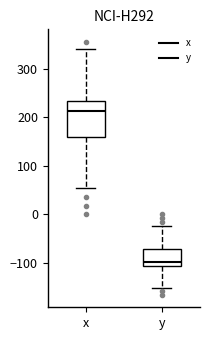

Reading left to right, read every box against the y-axis: the position of its median line, the range the box covers, and the ends of its whiskers. The values are not printed on the chart, so give them approximately, as read against the axis.

x: median 210, box 160 to 230, whiskers 50 to 340
y: median -100, box -110 to -70, whiskers -150 to -20